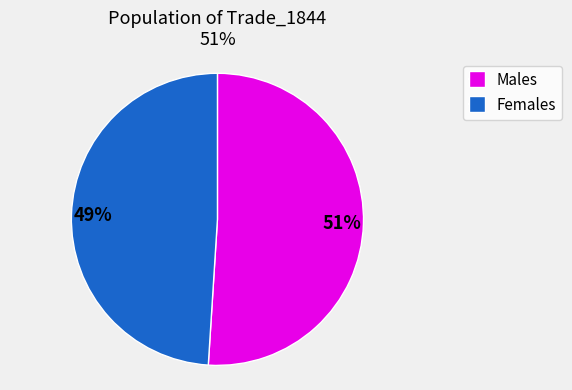

Does any single category account for the majority?

Yes